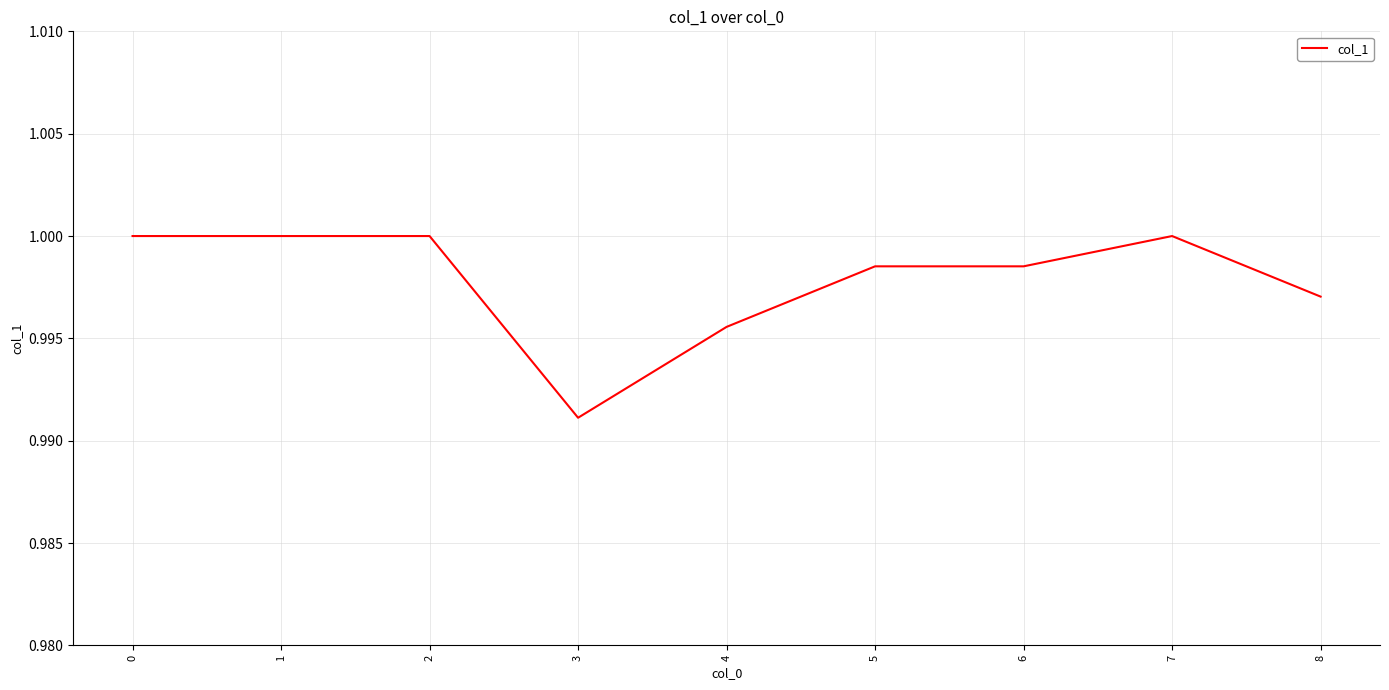

Where is the data nearest to the value 0?

3